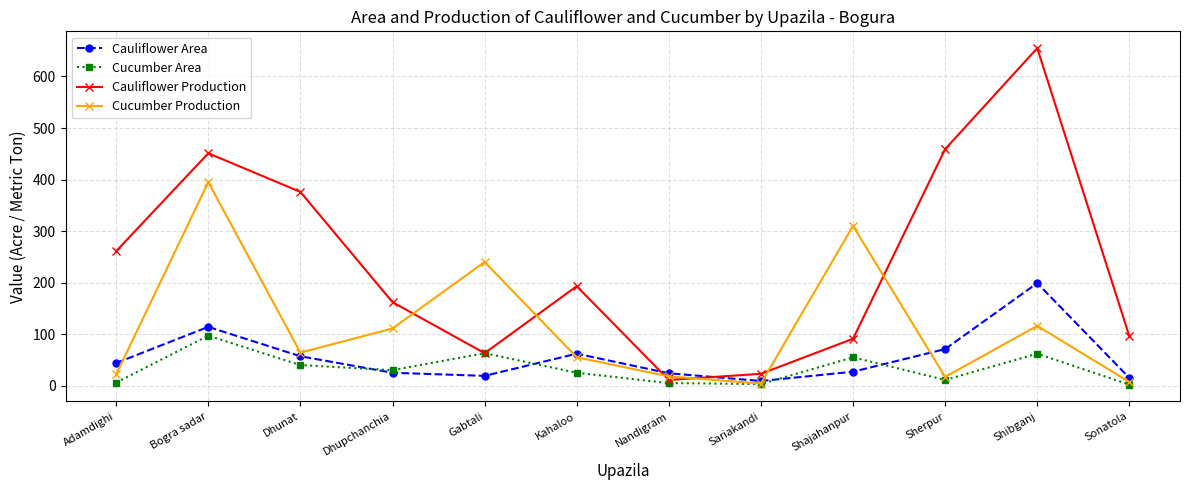

In Cauliflower Production, how many points are higher than both neighbors (excluding endpoints)?

3